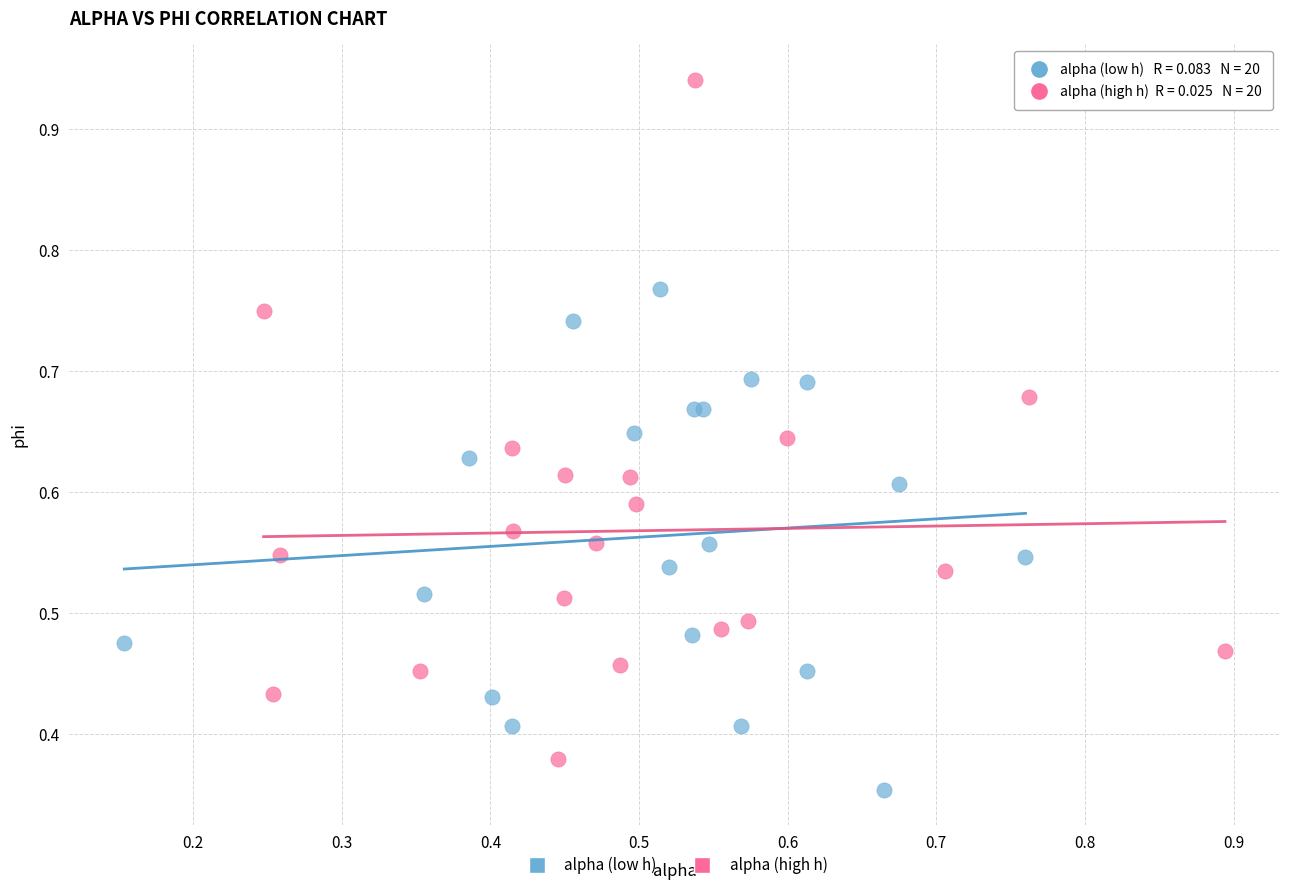

Which series has the largest Y range (max minus min)?

alpha (high h)